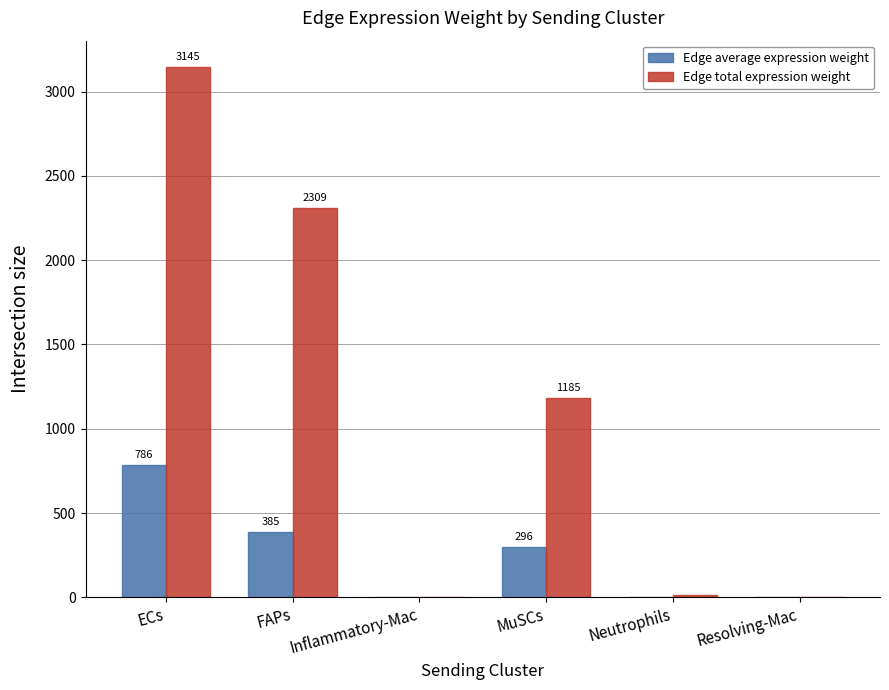

Is it true that Edge total expression weight equals 1184.6 at MuSCs?

True